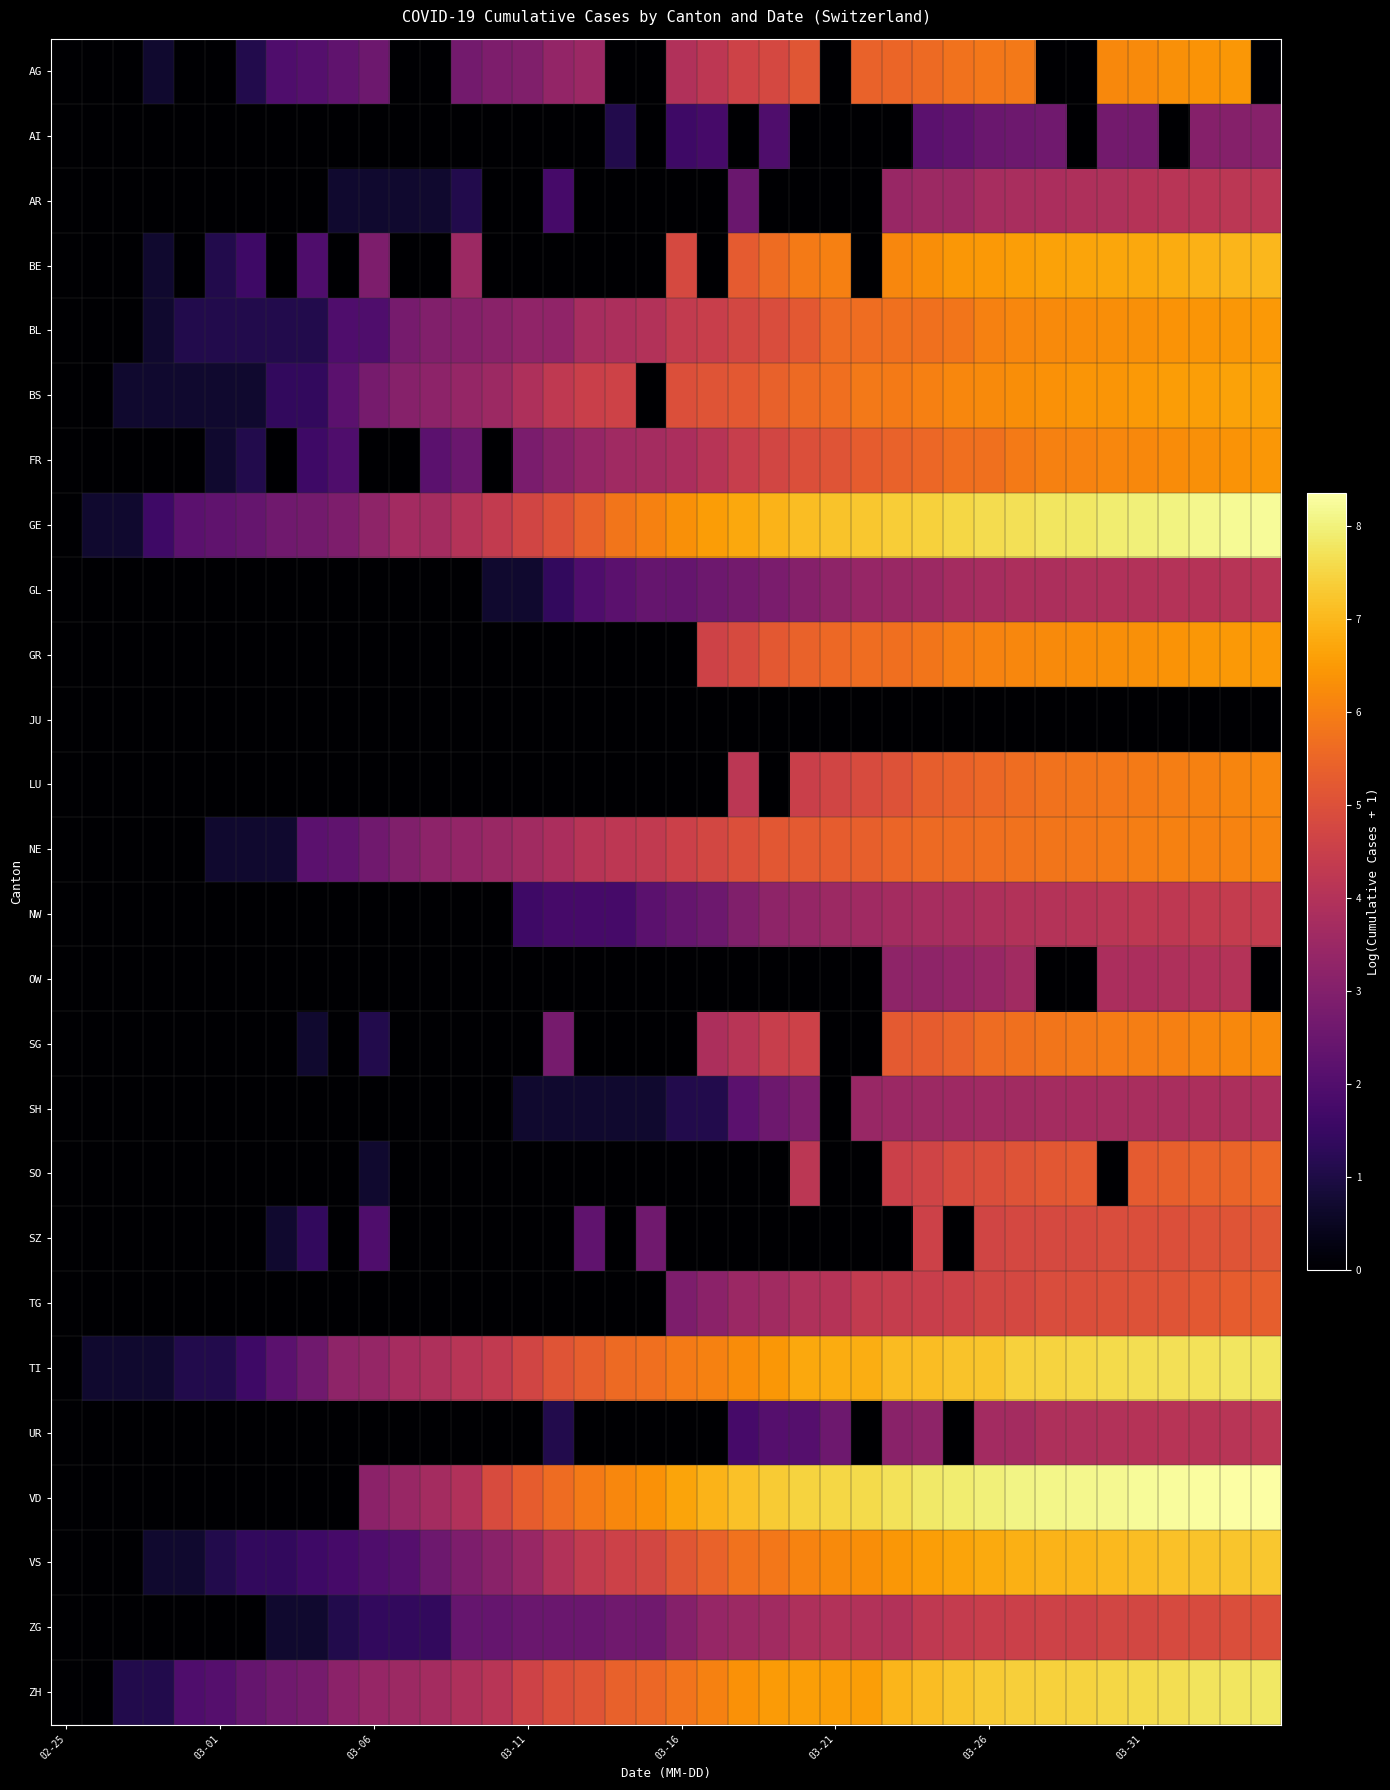

At how many categories does at least one series exceed 1?

38